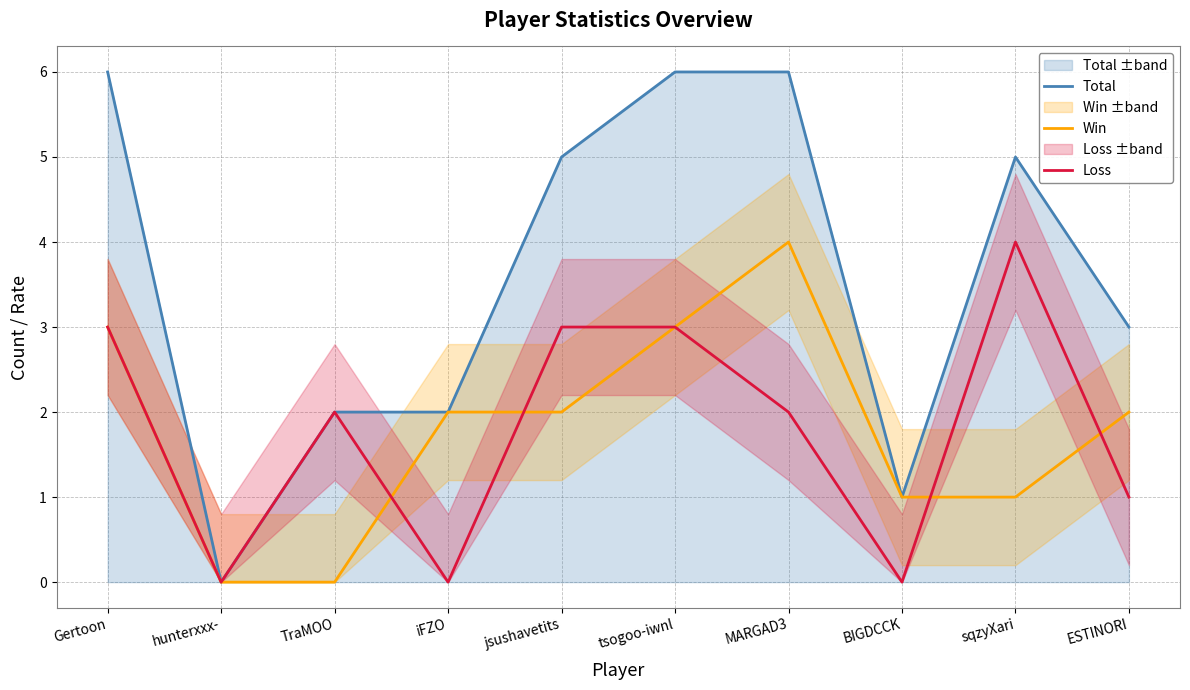

At how many categories does at least one series exceed 4?

5